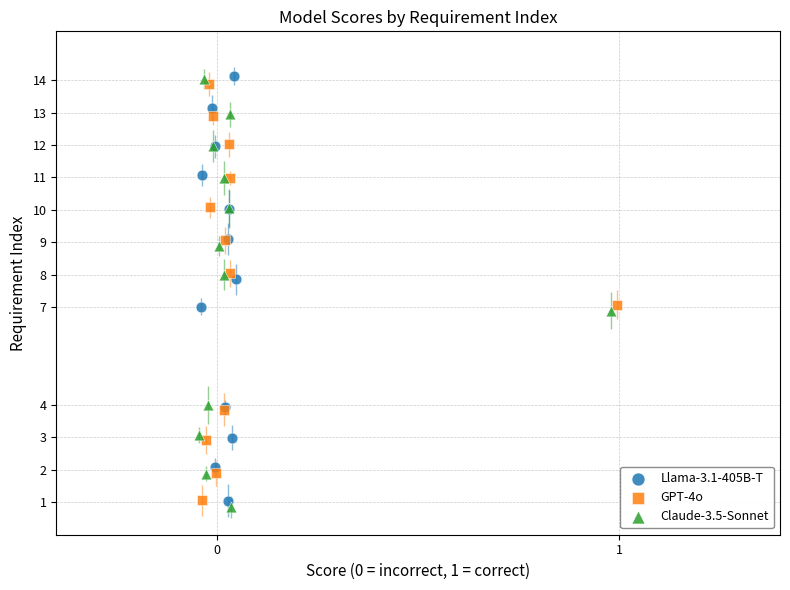

What are all the series names shown in the legend?

Llama-3.1-405B-T, GPT-4o, Claude-3.5-Sonnet